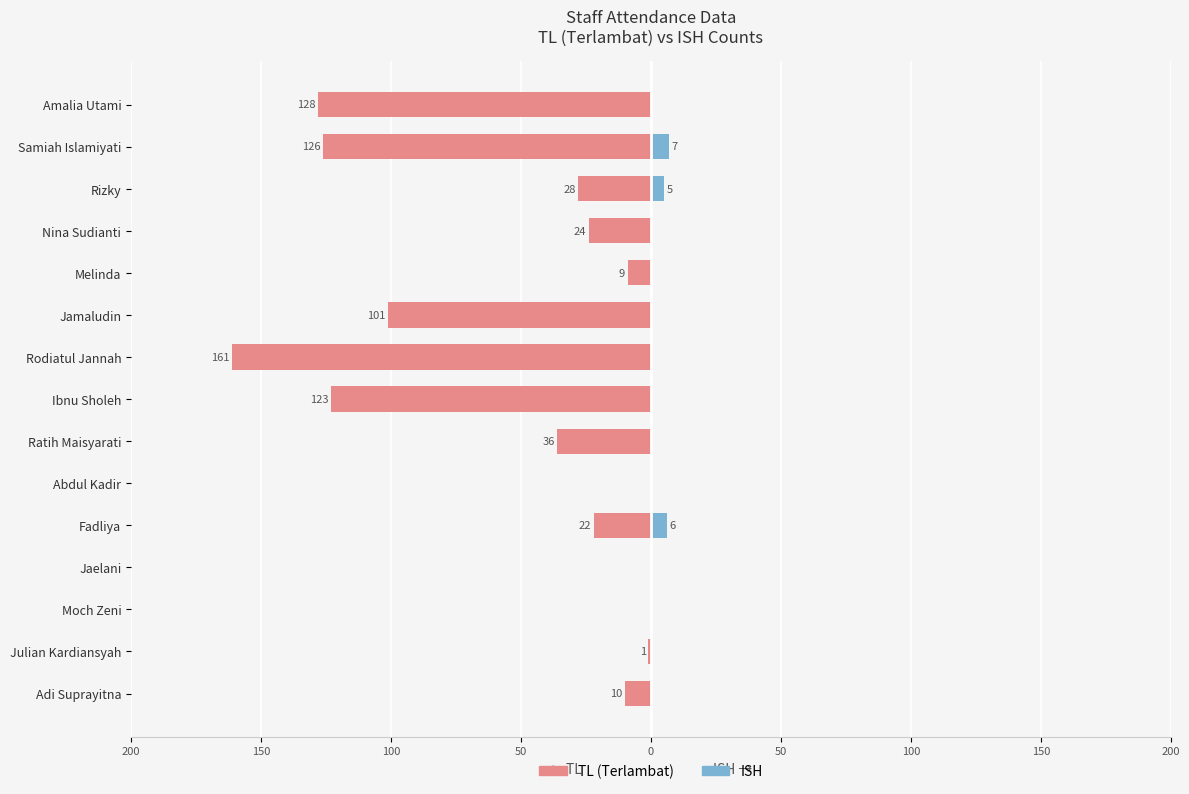

Are the bars grouped side by side (vs. stacked)?

Yes